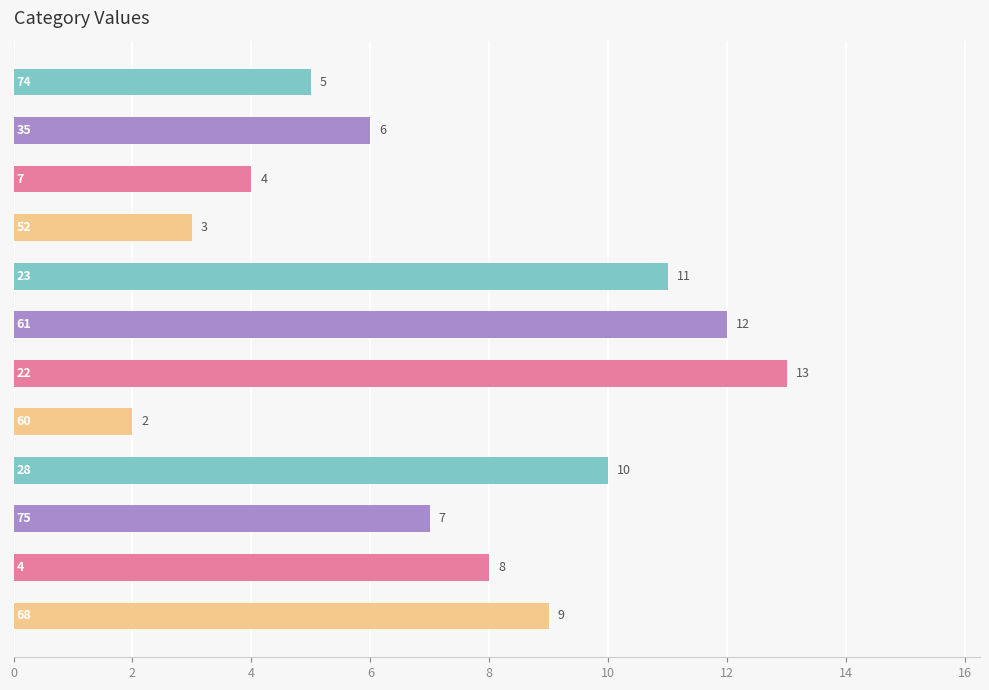

What is the average value?

7.5